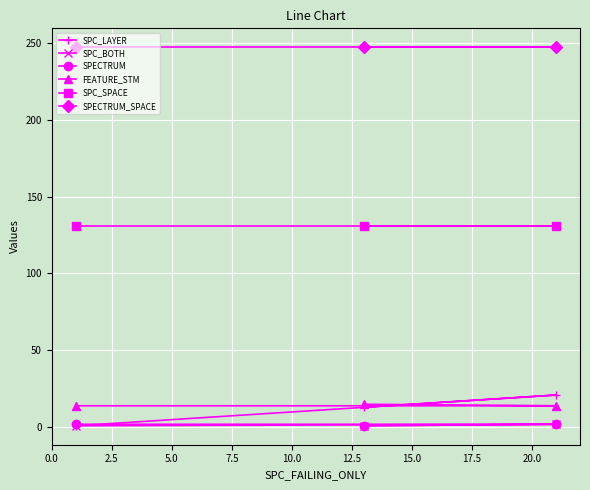

Which series has the largest total across all categories?

SPECTRUM_SPACE